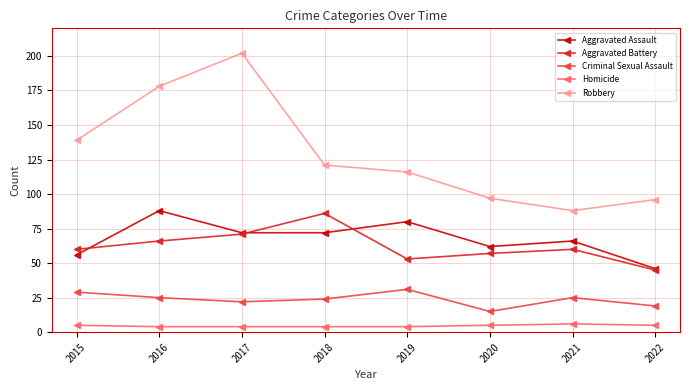

How many lines are shown in the chart?

5